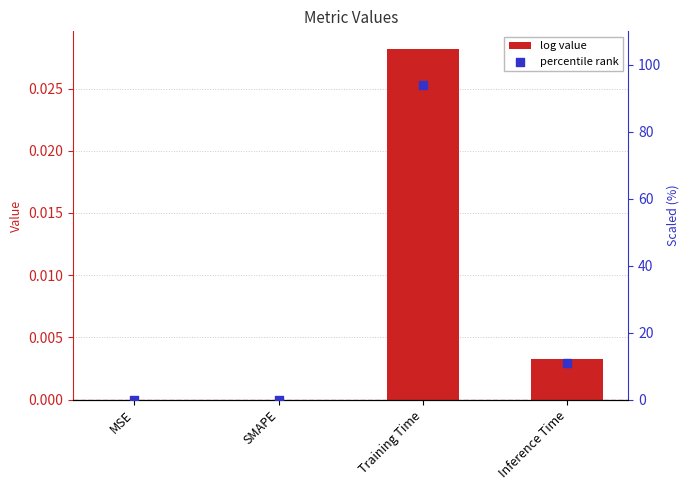

Which series has the largest total across all categories?

scaled rank